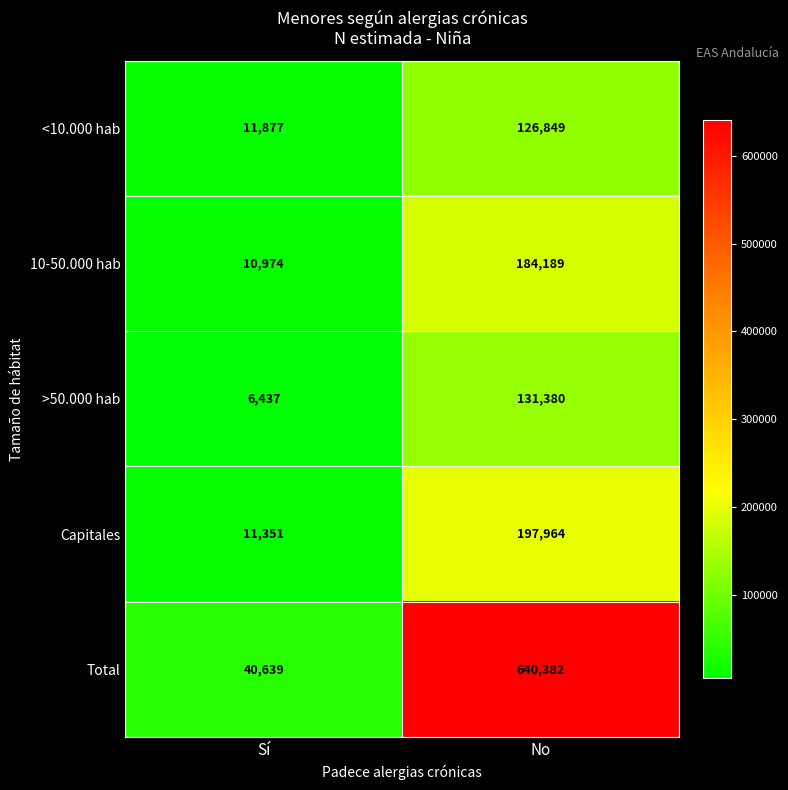

True or false: <10.000 hab has a value of 220328 at No.

False